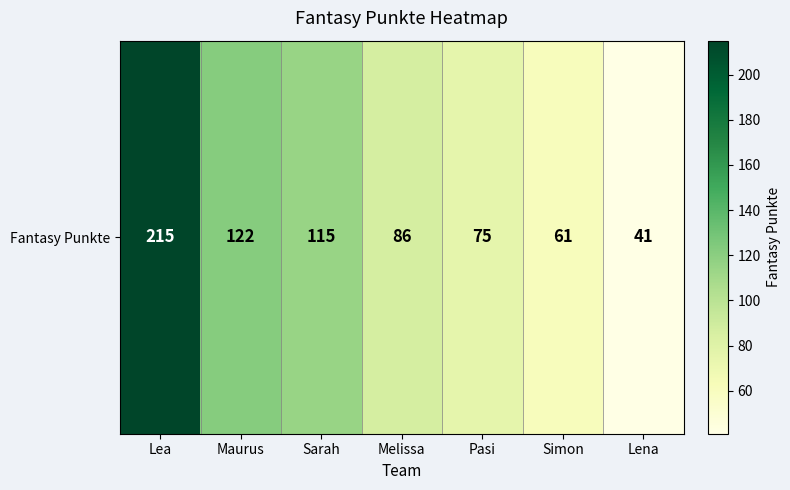

What is the average value?

102